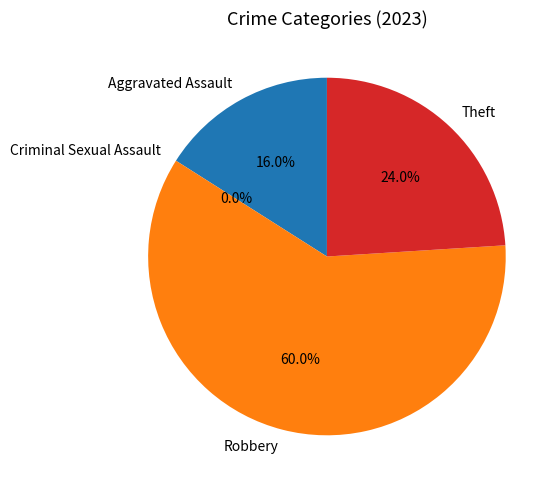

What percentage is the Aggravated Assault slice, to the nearest percent?

16%